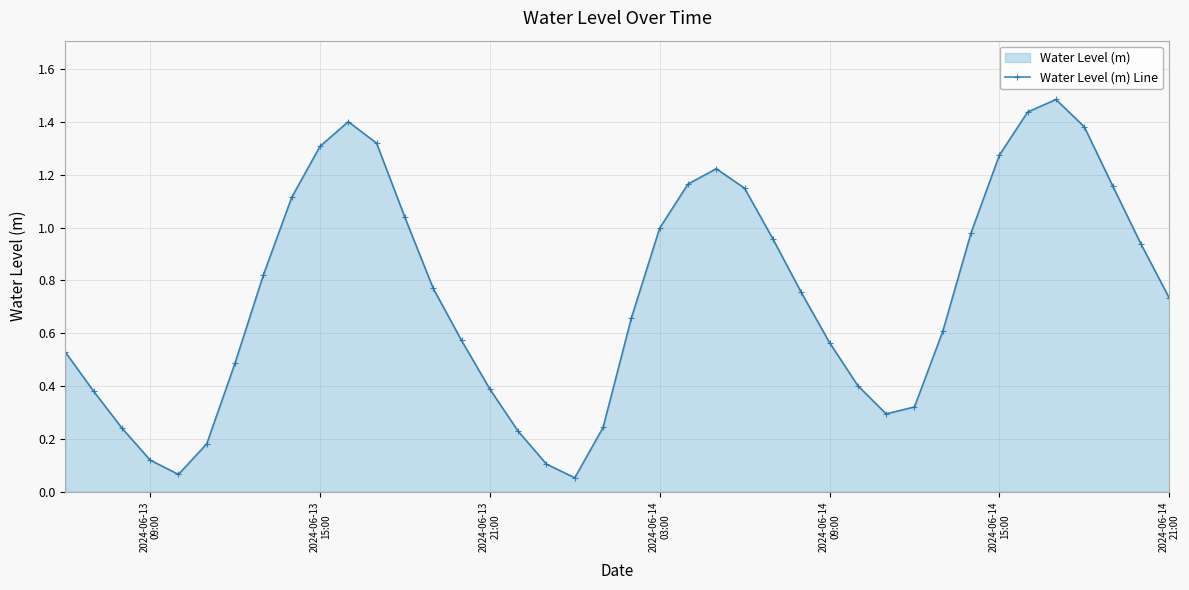

How many points are lower than both their immediate neighbors (excluding endpoints)?

3